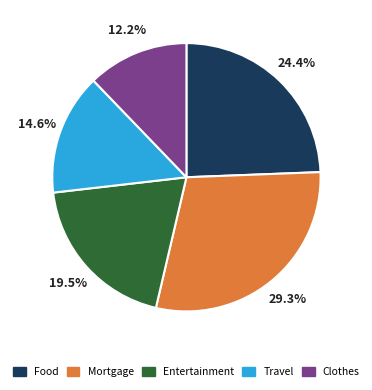

To the nearest percent, what is the difference between the largest and smallest slice percentages?

17%